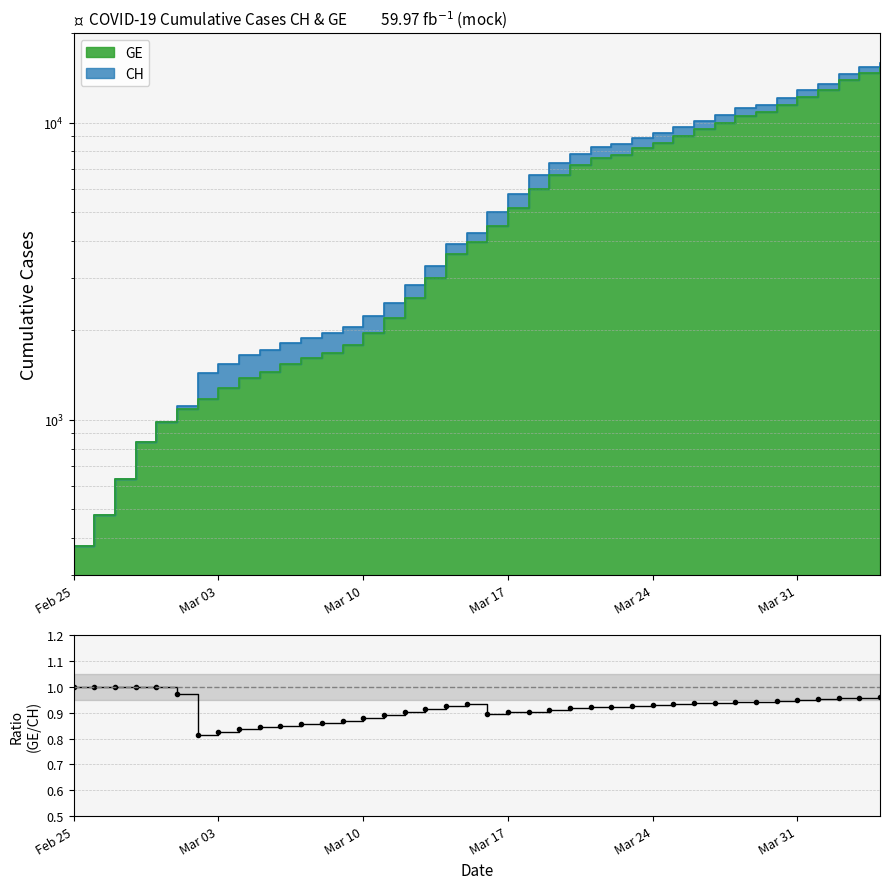

Which category has the highest value across all series?

Feb 25